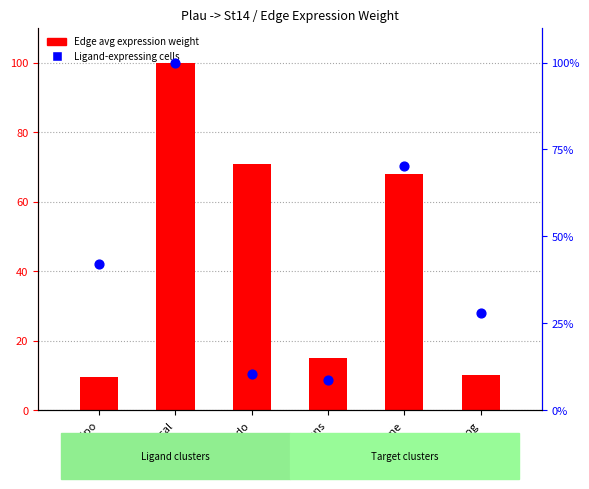

Is the value of Edge avg expression weight at HormSens greater than the value of Ligand-expressing cells at HormSens?

Yes